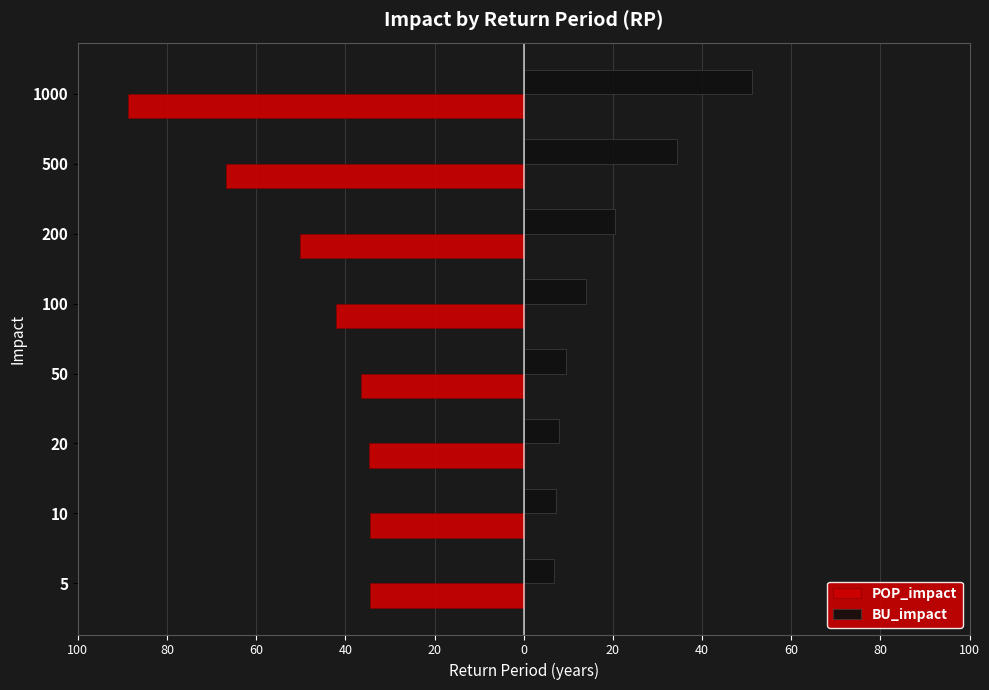

What are all the series names shown in the legend?

POP_impact, BU_impact